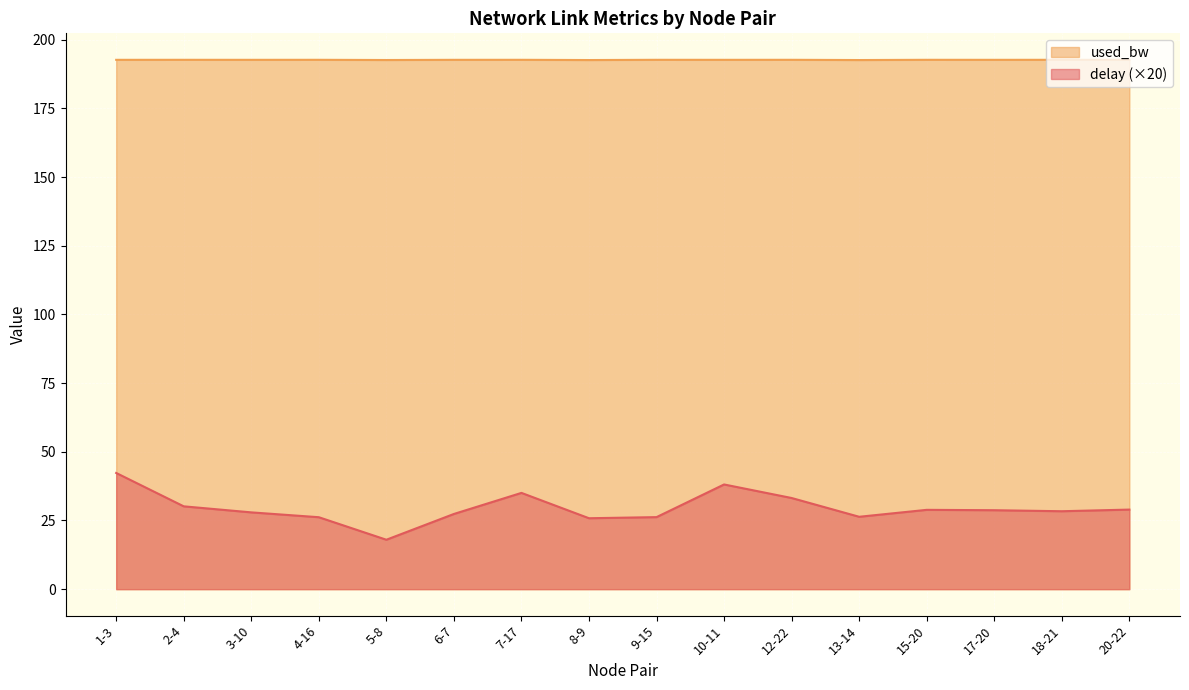

At 8-9, list the series in order from smallest to largest.

delay (×20), used_bw